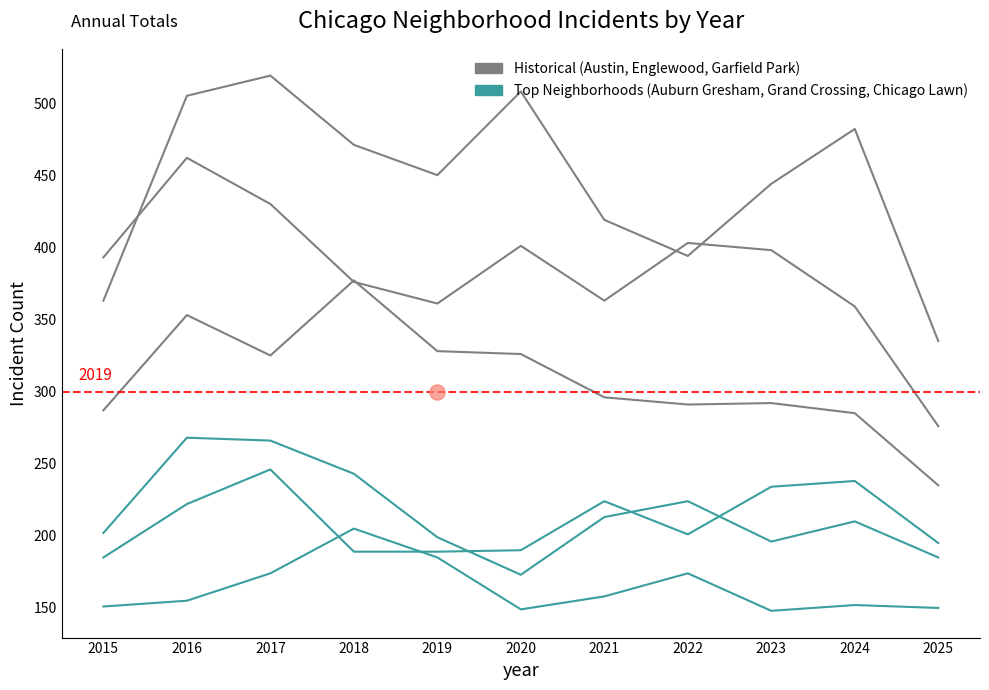

At which category is the sum across all series the highest?

2017